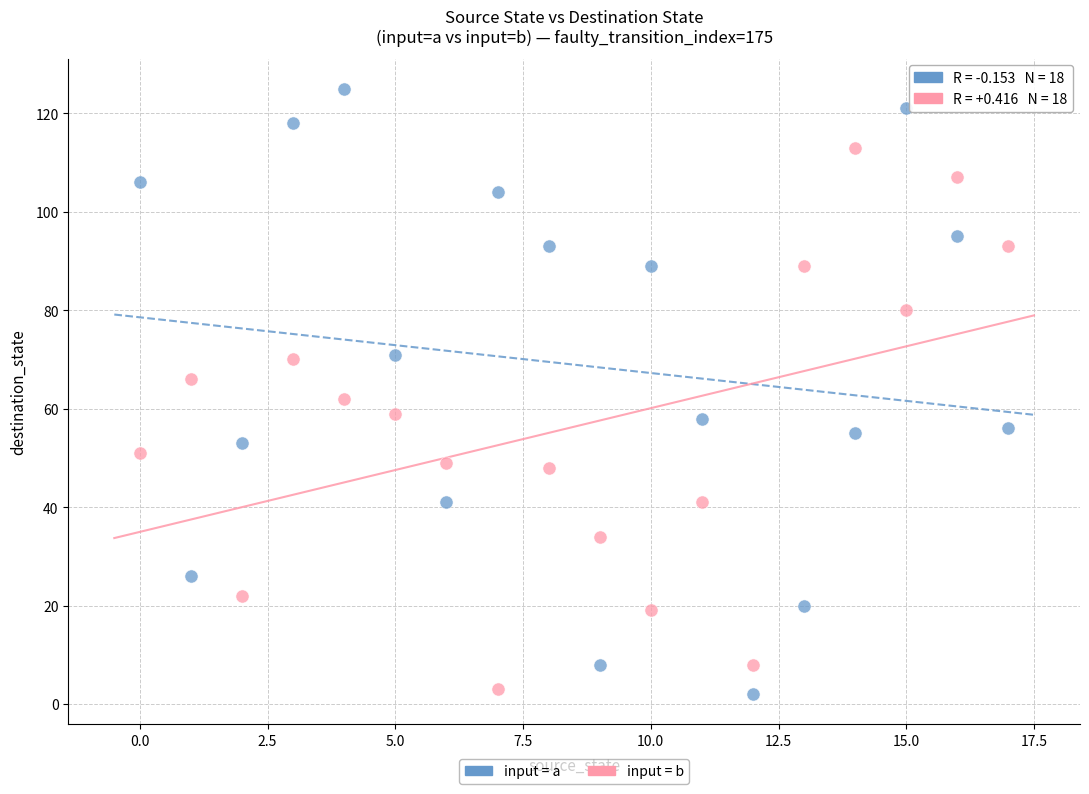

What are all the series names shown in the legend?

input = a, input = b